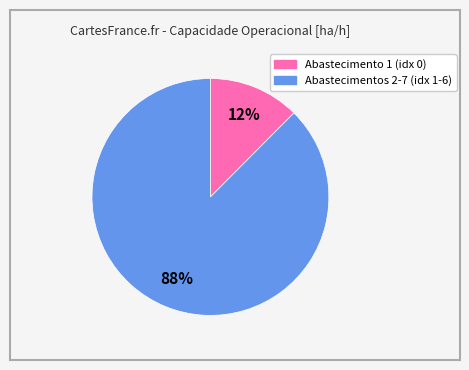

Does any single category account for the majority?

Yes